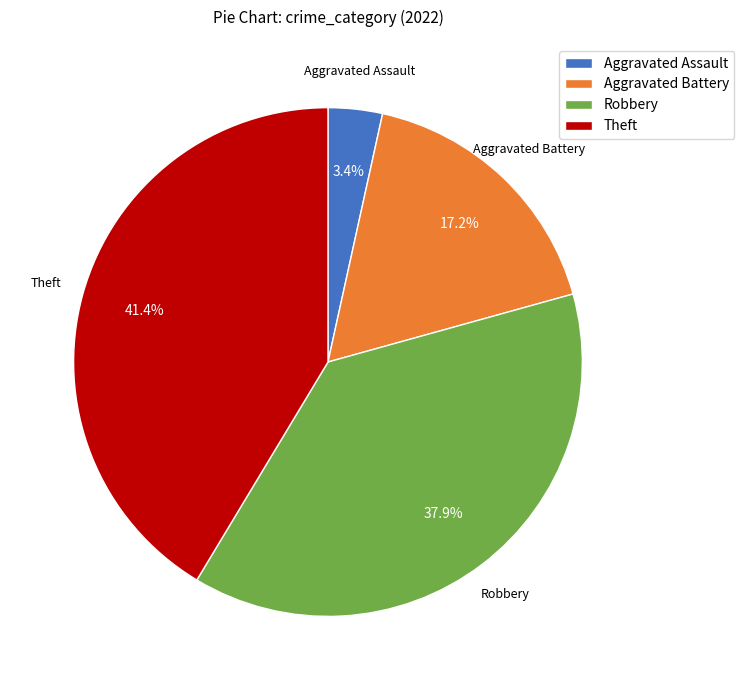

Does any single category account for the majority?

No